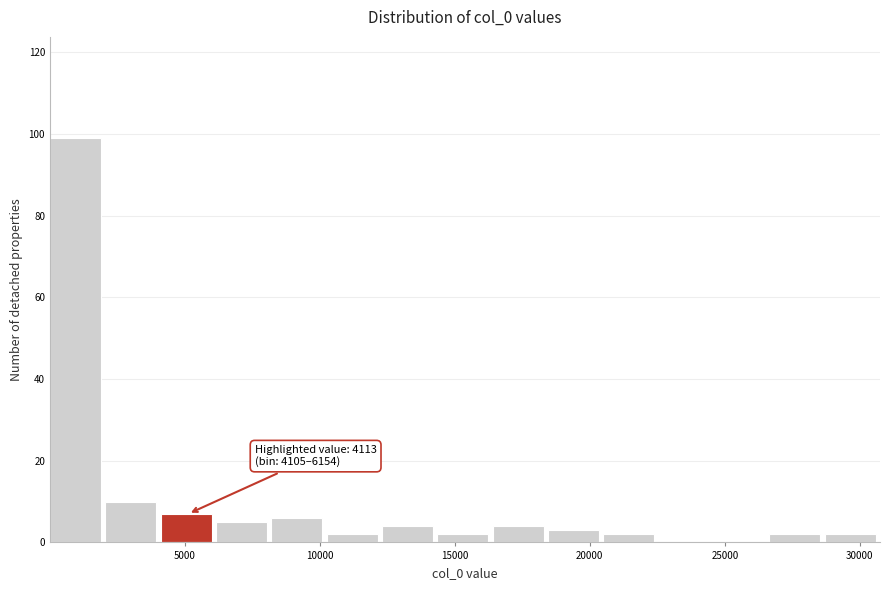

Over which range of the x-axis is the bar tallest?

0 to 2000